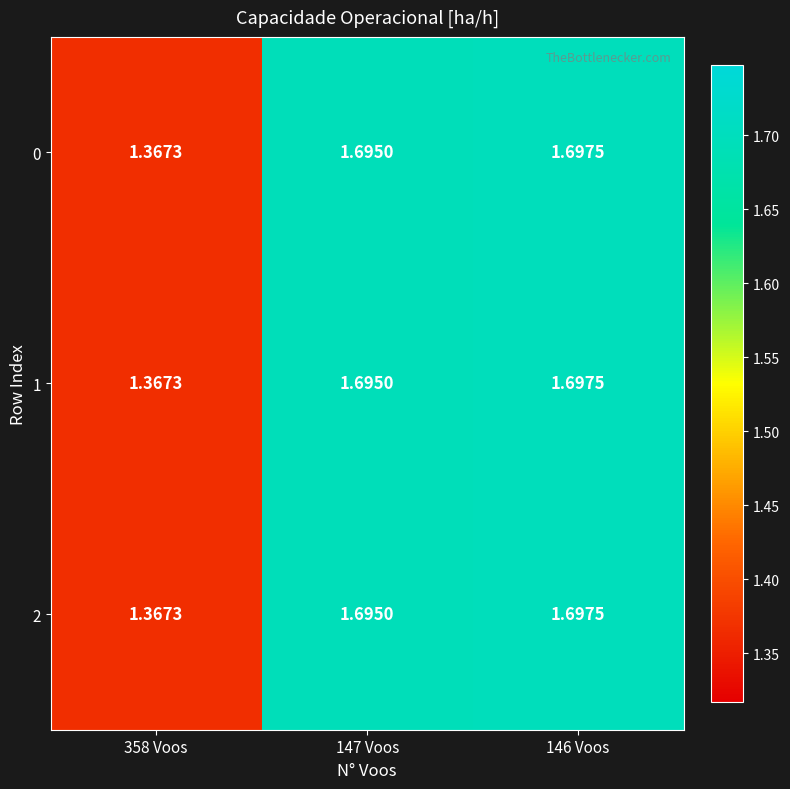

Is the value of 0 at 358 Voos greater than the value of 2 at 147 Voos?

No